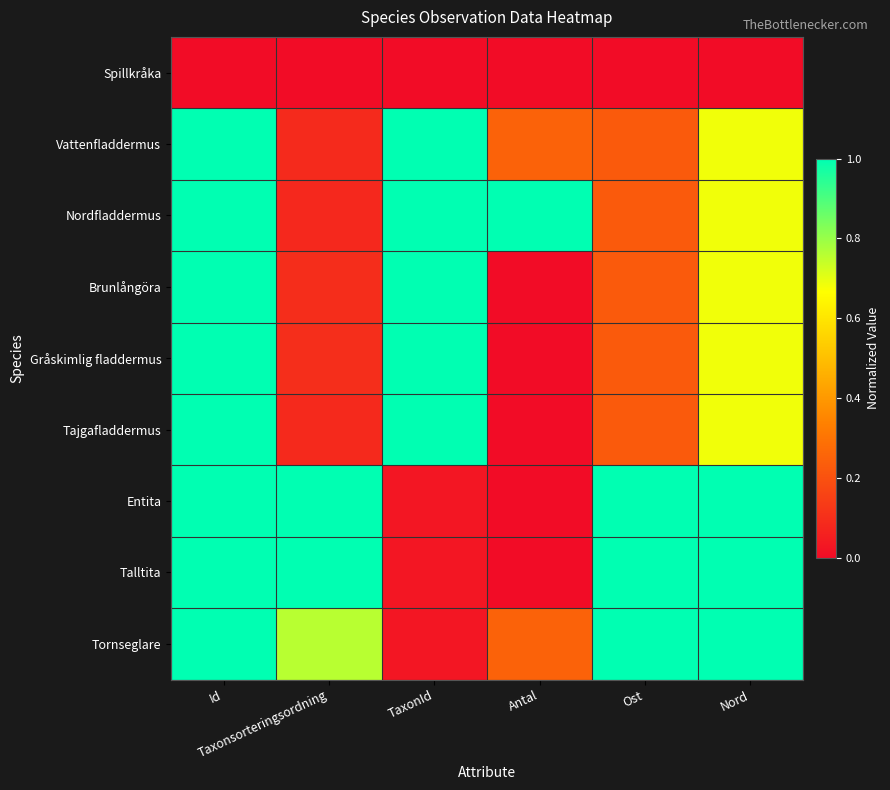

At which category is the sum across all series the highest?

Id